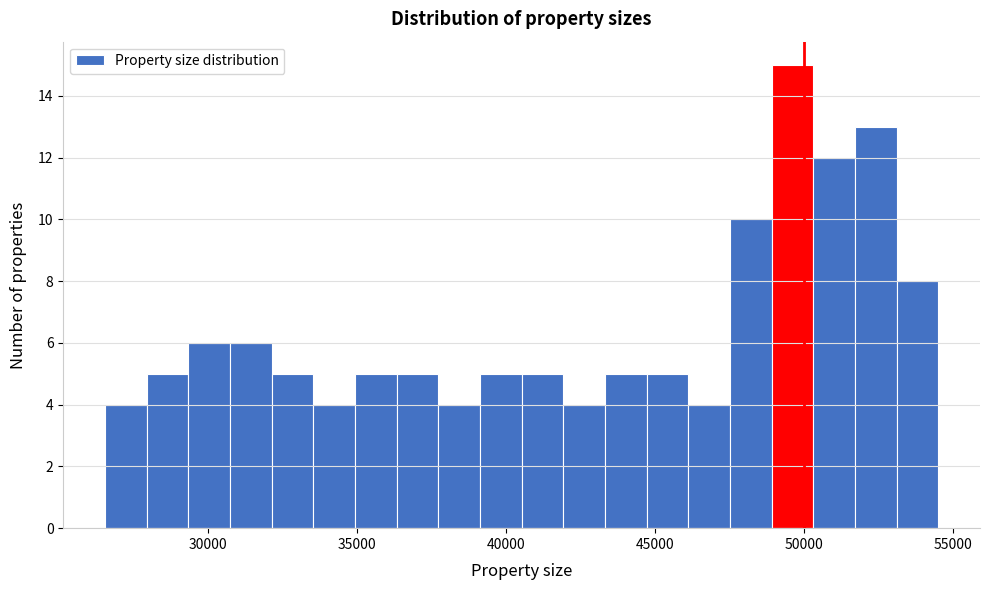

Read against the x-axis, roughly where is the centre of the tallest bar?

49500